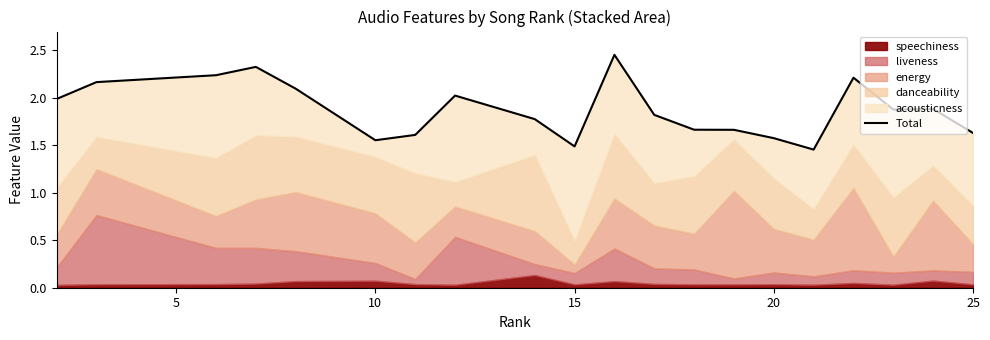

How many interior local peaks (higher than both neighbors) does the data have?

5